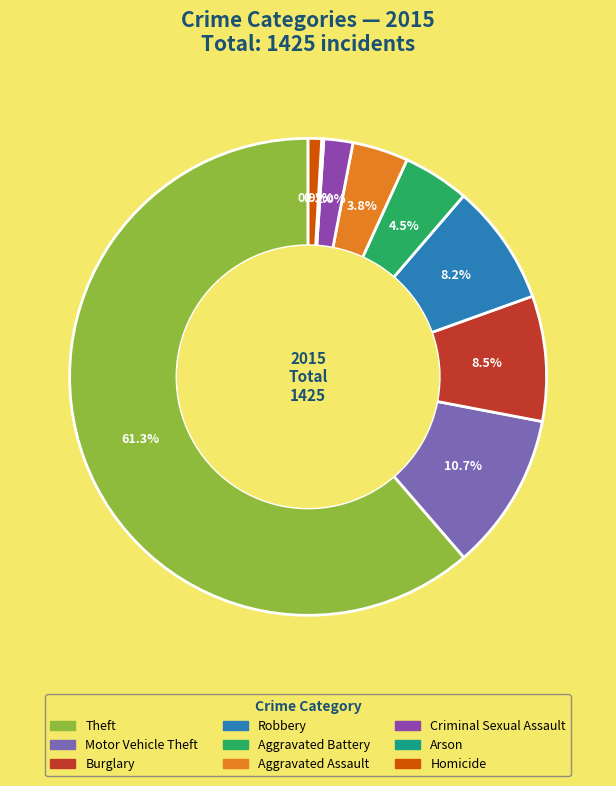

Combined, what portion of the pie is Robbery and Motor Vehicle Theft?

18.9%